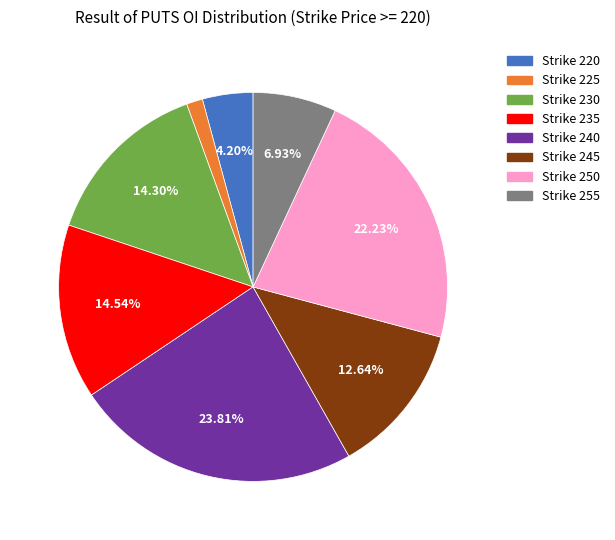

Does any single category account for the majority?

No